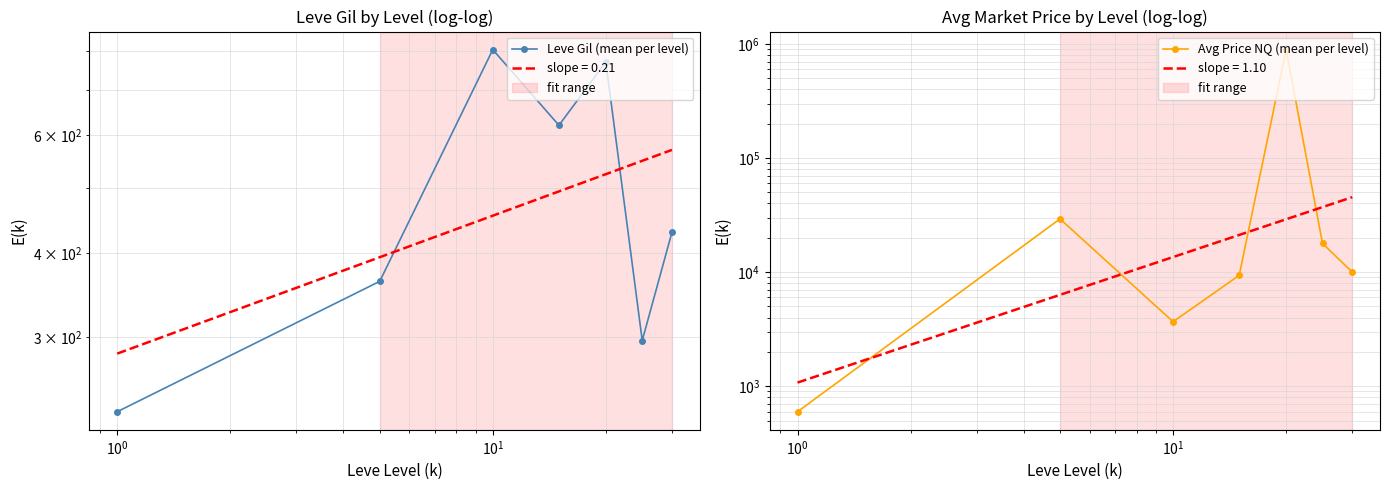

The Leve Gil (mean per level) series shows 311.3 at $\mathdefault{10^{-2}}$. True or false?

False